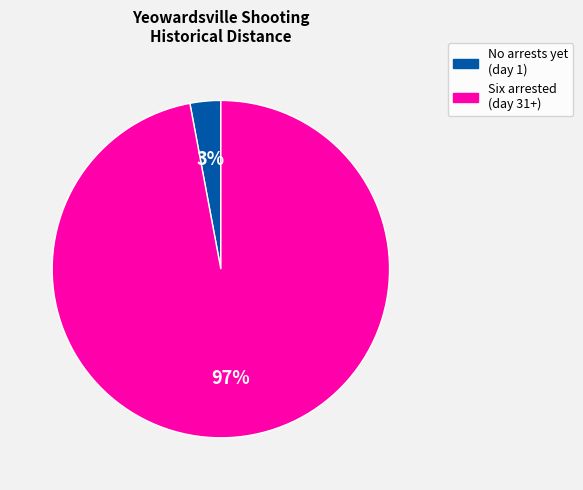

Does any single category account for the majority?

Yes